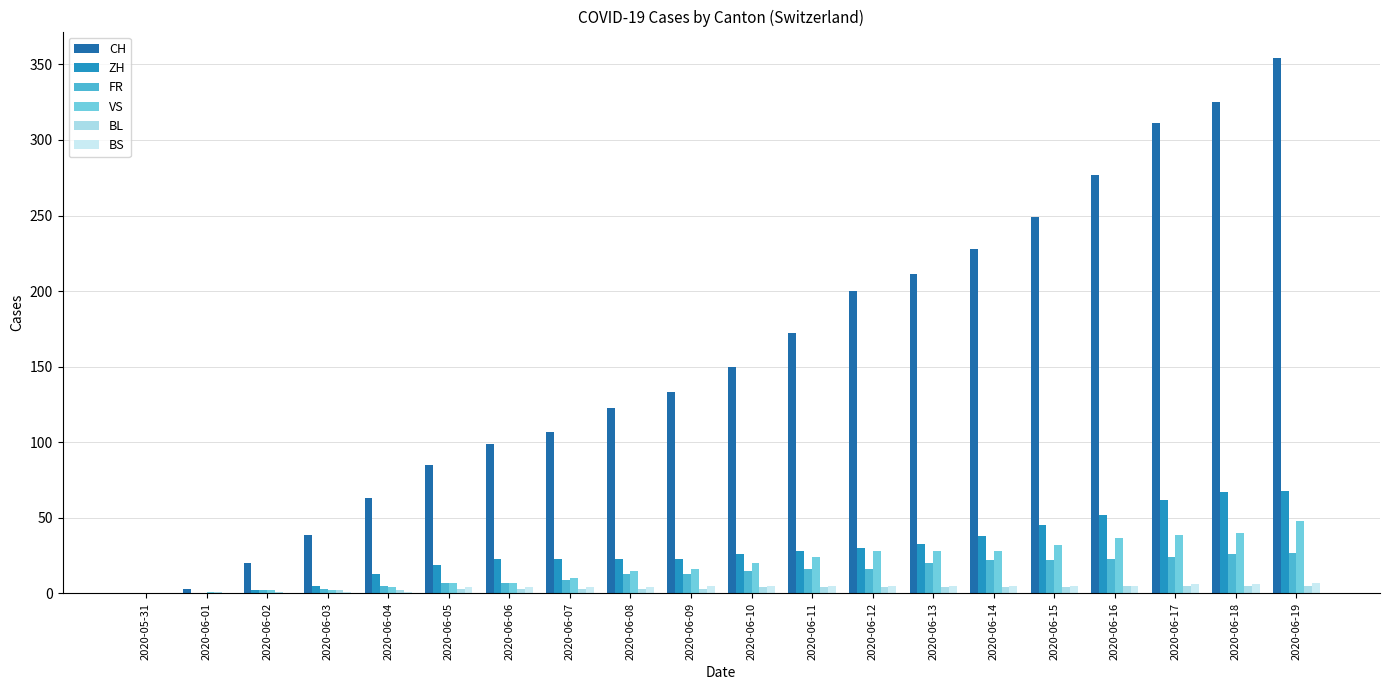

Between 2020-06-05 and 2020-06-04, which is larger?

2020-06-05